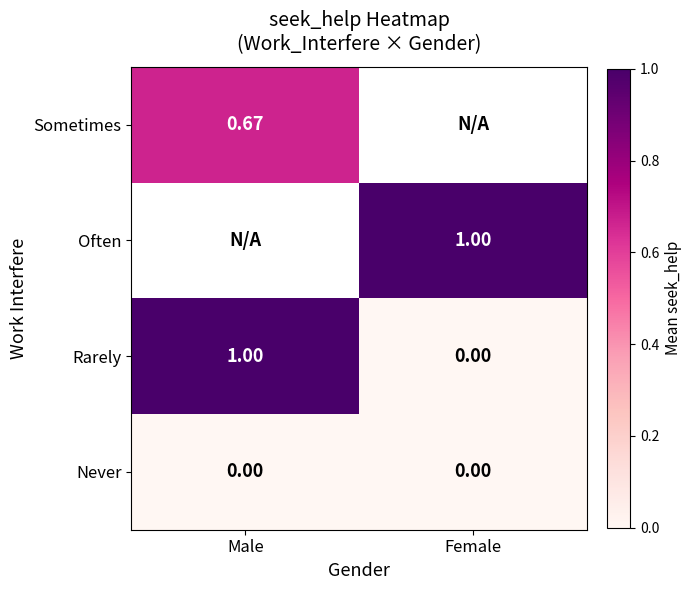

Read the Sometimes value at Male.

0.7